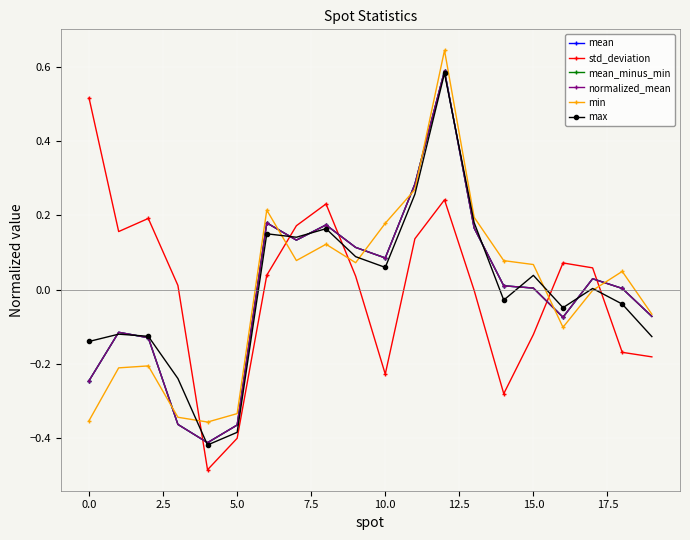

What is the label of the 12th point from the left?

11